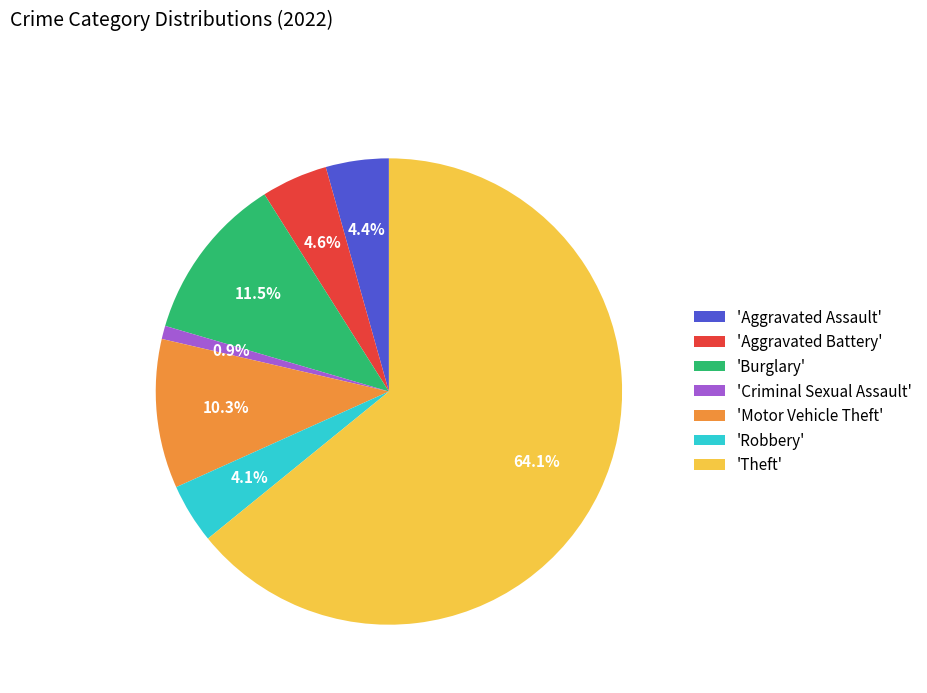

What percentage do 'Burglary' and 'Motor Vehicle Theft' together represent?

21.8%